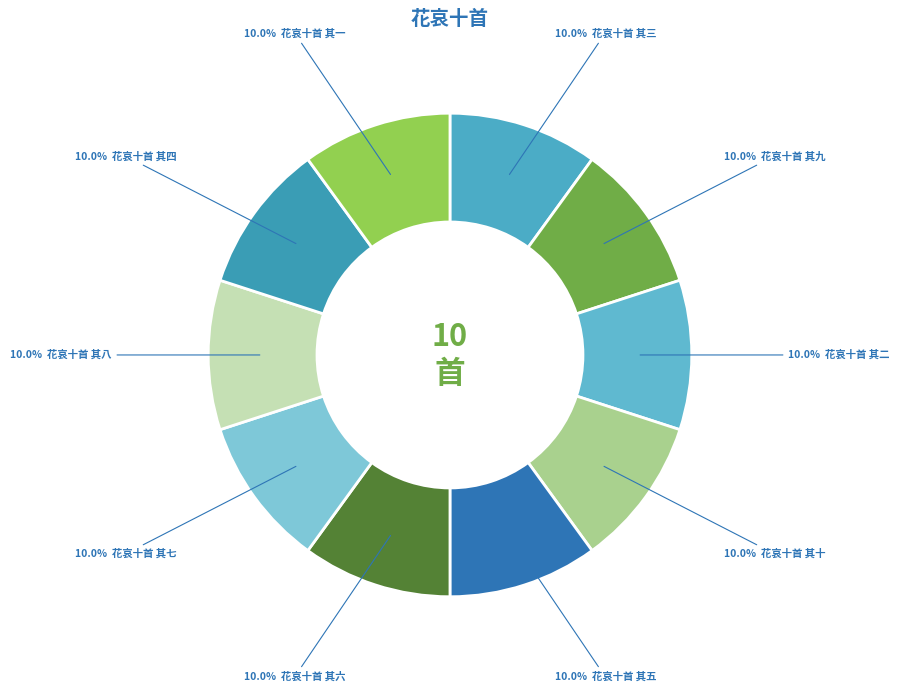

Rank the categories by value from highest to lowest.

花哀十首 其十, 花哀十首 其九, 花哀十首 其八, 花哀十首 其七, 花哀十首 其六, 花哀十首 其五, 花哀十首 其四, 花哀十首 其三, 花哀十首 其二, 花哀十首 其一